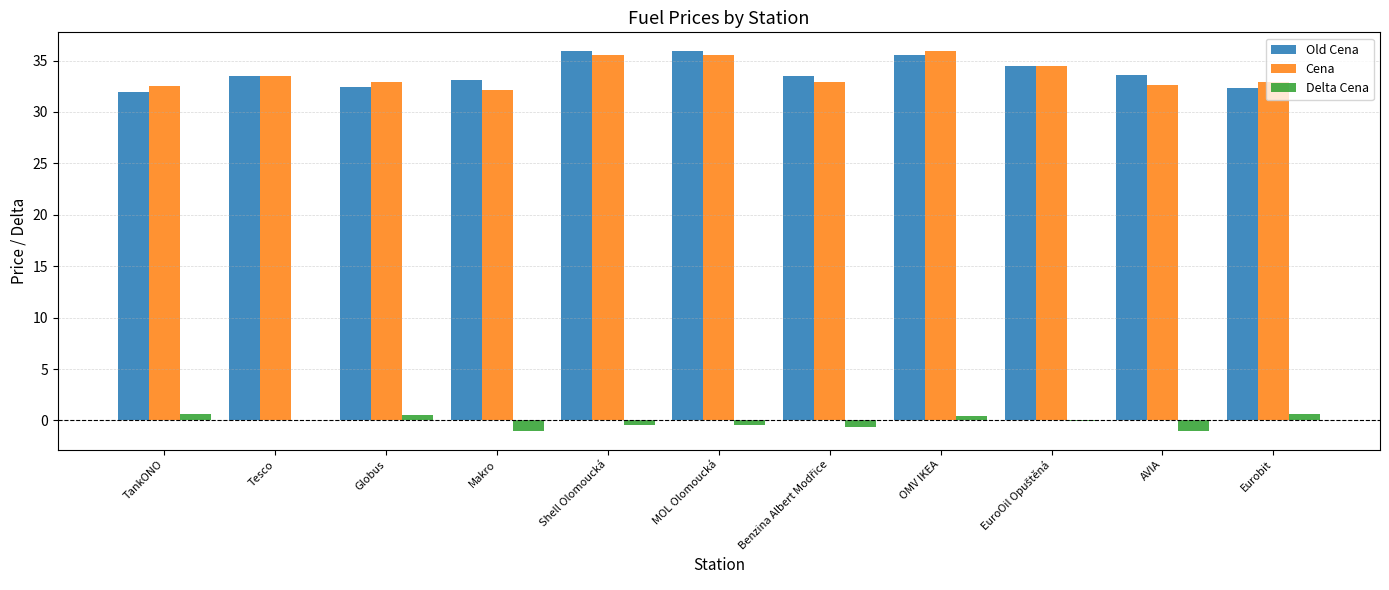

The value of Cena at Tesco is 56.1. True or false?

False